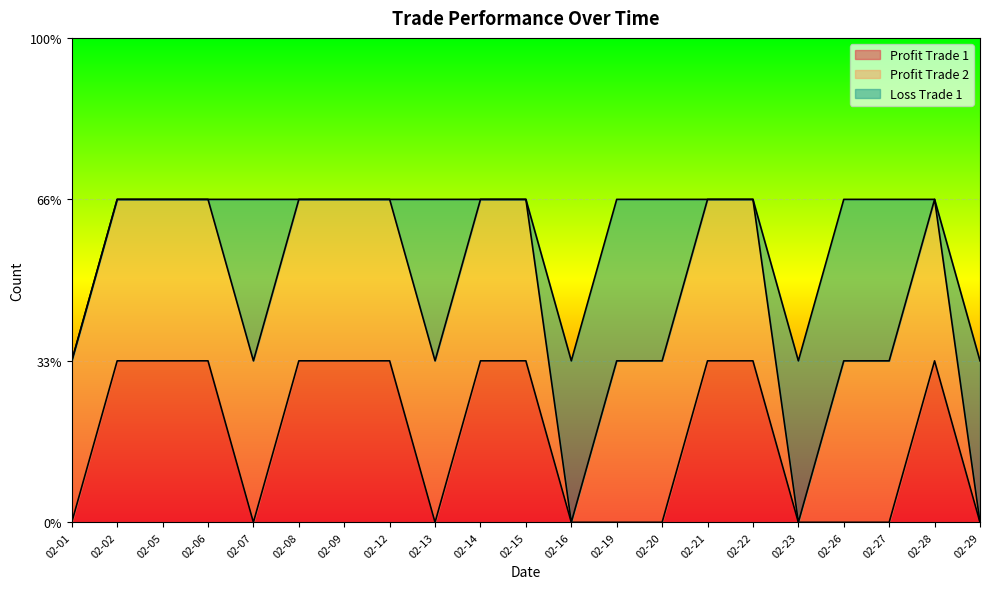

How many positive values does the Loss Trade 1 series have?

9